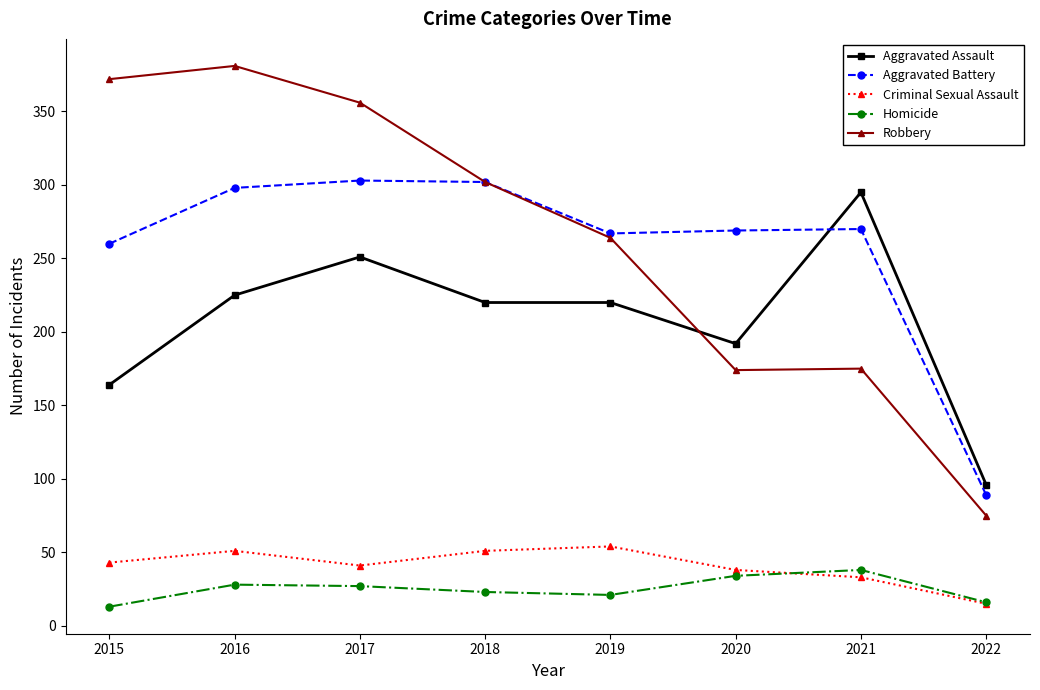

Is the value of Aggravated Battery at 2019 greater than the value of Robbery at 2017?

No